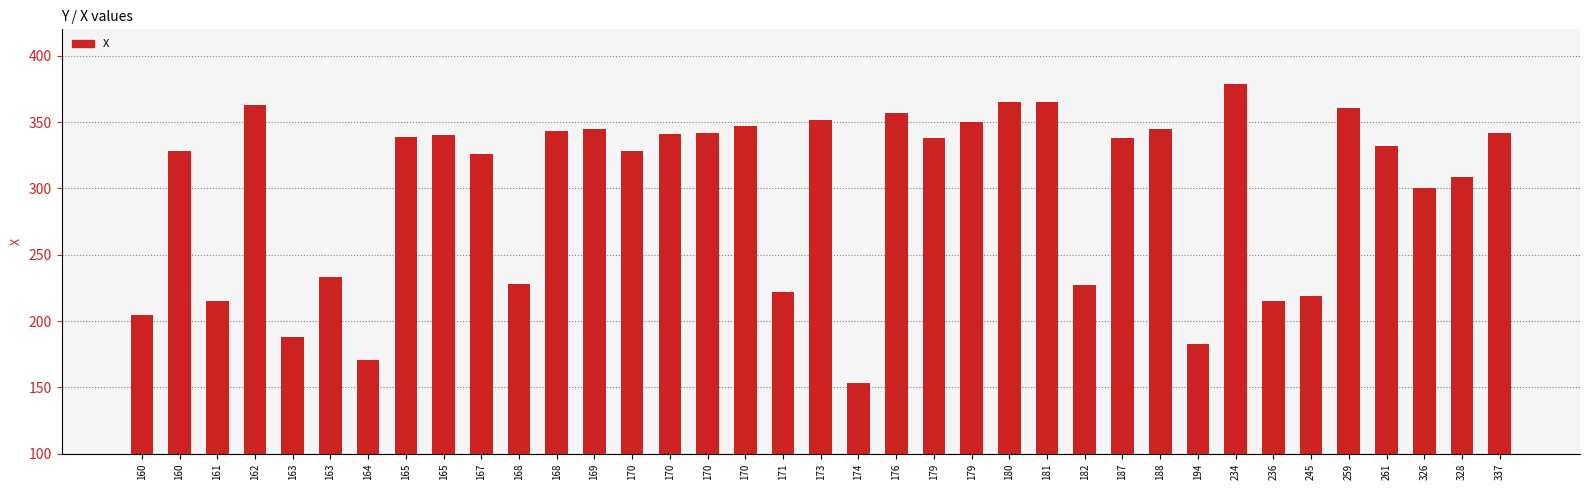

Count the number of categories in the chart.

37